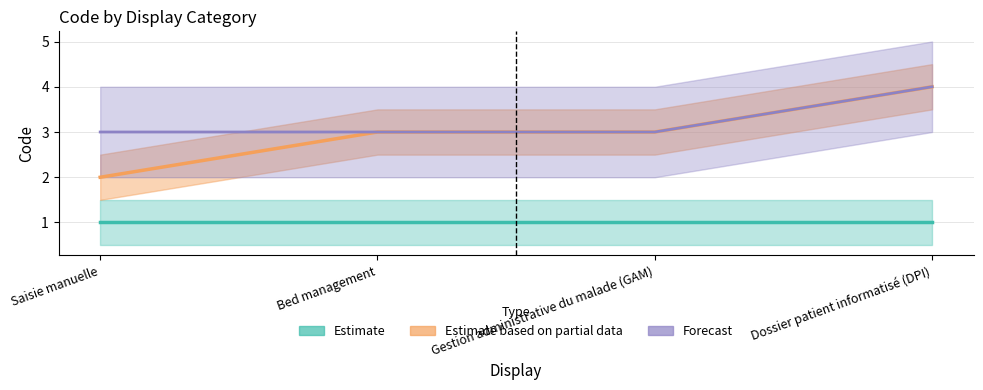

Does the chart have visible grid lines?

Yes